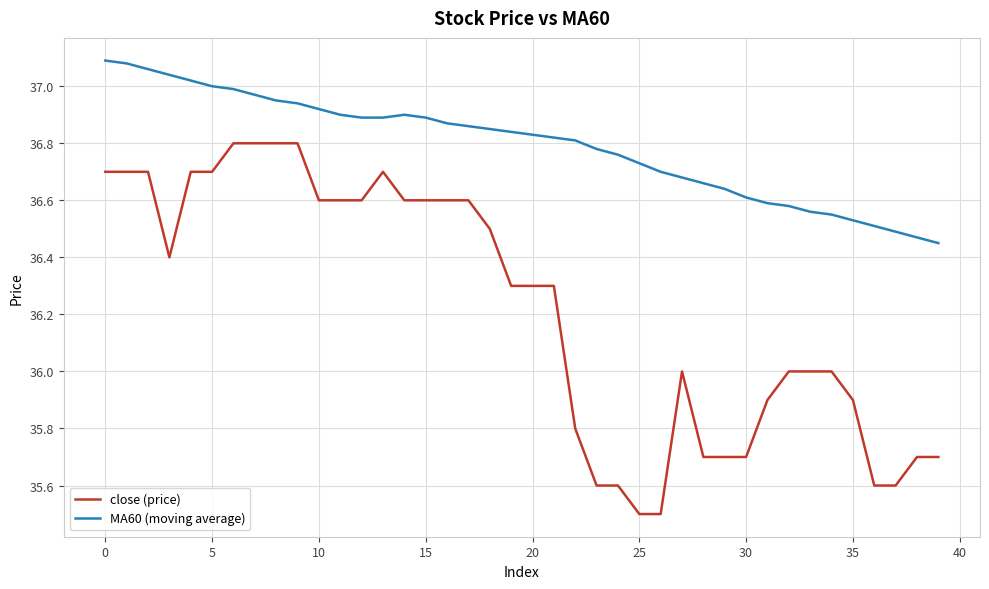

True or false: close (price) and MA60 (moving average) cross at least once.

False